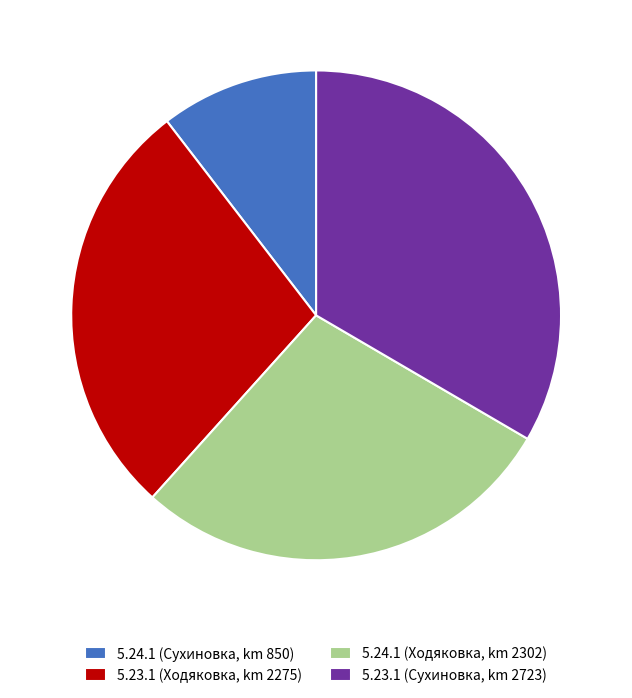

Is it true that 5.23.1 (Ходяковка, km 2275) is 14% of the pie?

False